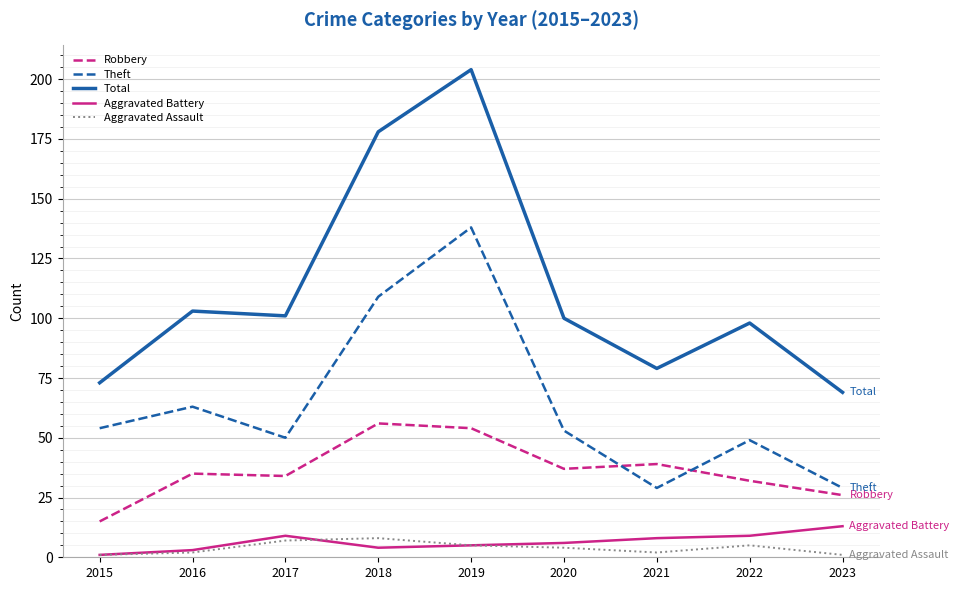

What is the highest value of the Theft series?

138